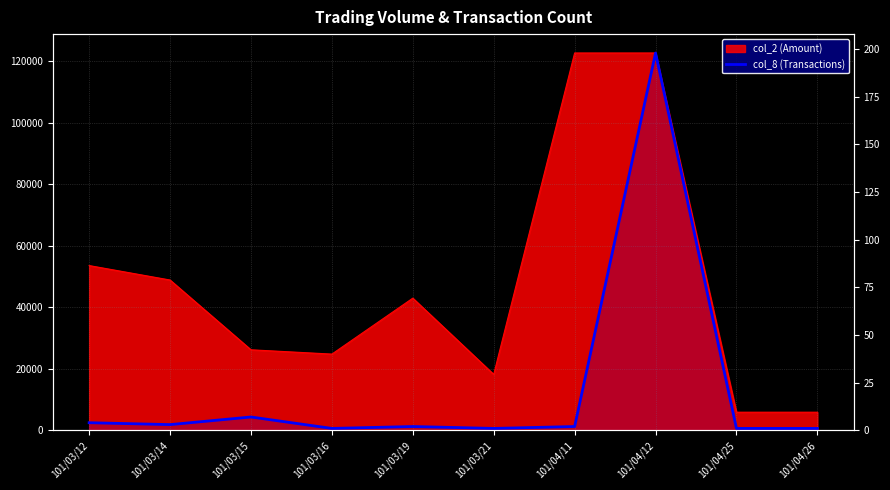

At which category does the data reach its first local valley?

101/03/14